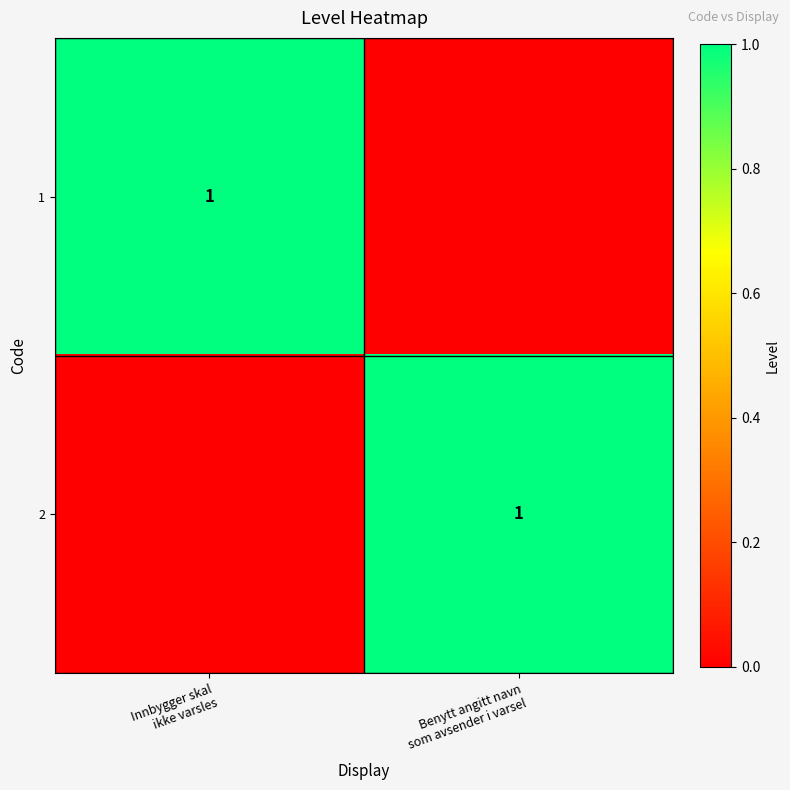

Which label corresponds to the smallest value in the chart?

Benytt angitt navn
som avsender i varsel